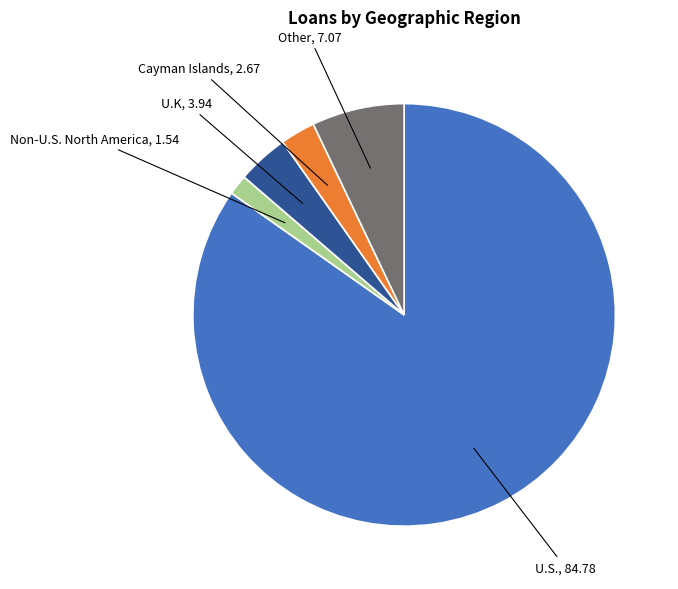

True or false: Other accounts for 19% of the total.

False